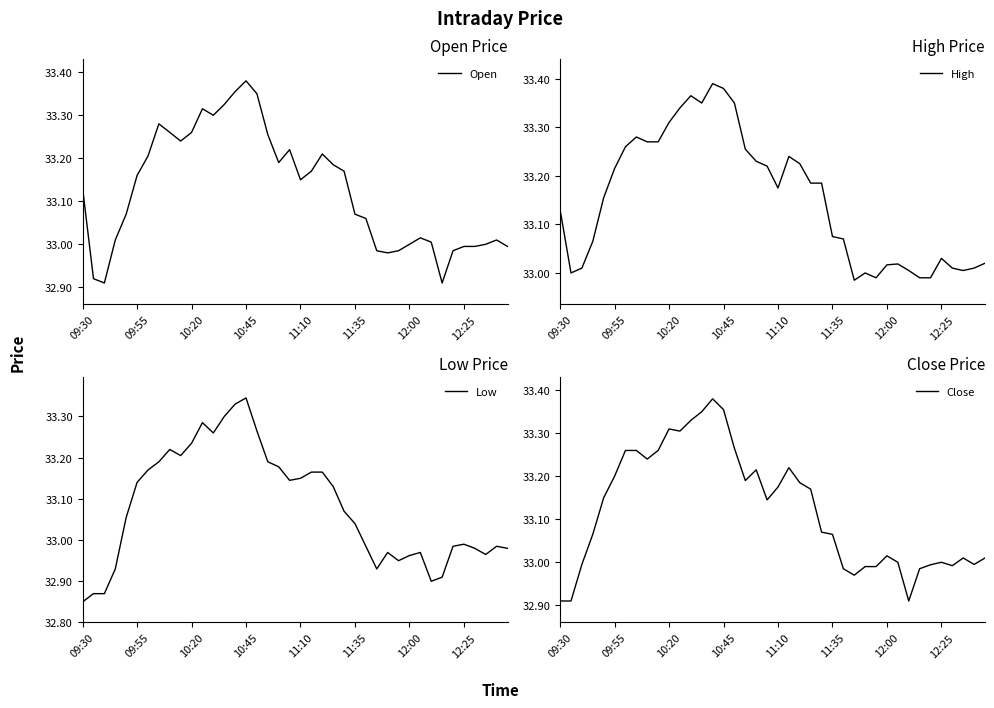

Which category has the highest value in the Open series?

10:45